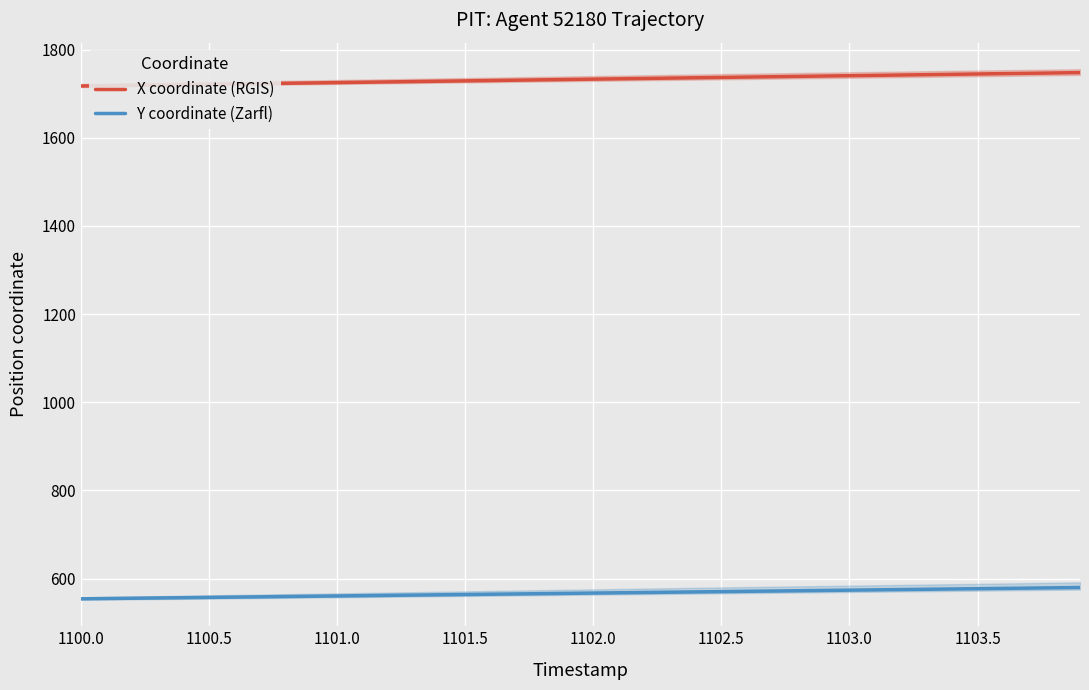

Which has a higher value, 1102.0 or 1103.5?

1103.5